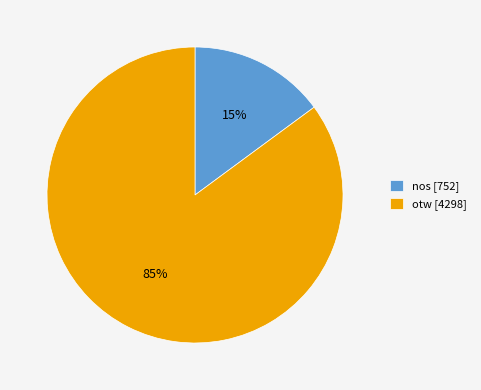

True or false: nos accounts for 15% of the total.

True